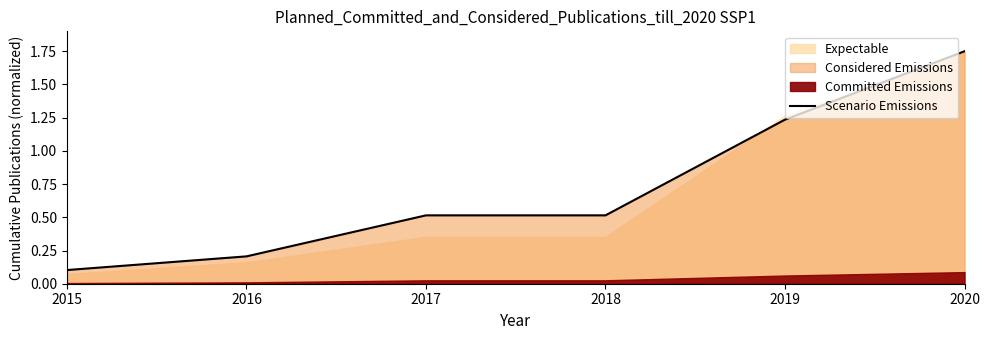

Read the value at 2016.

0.2